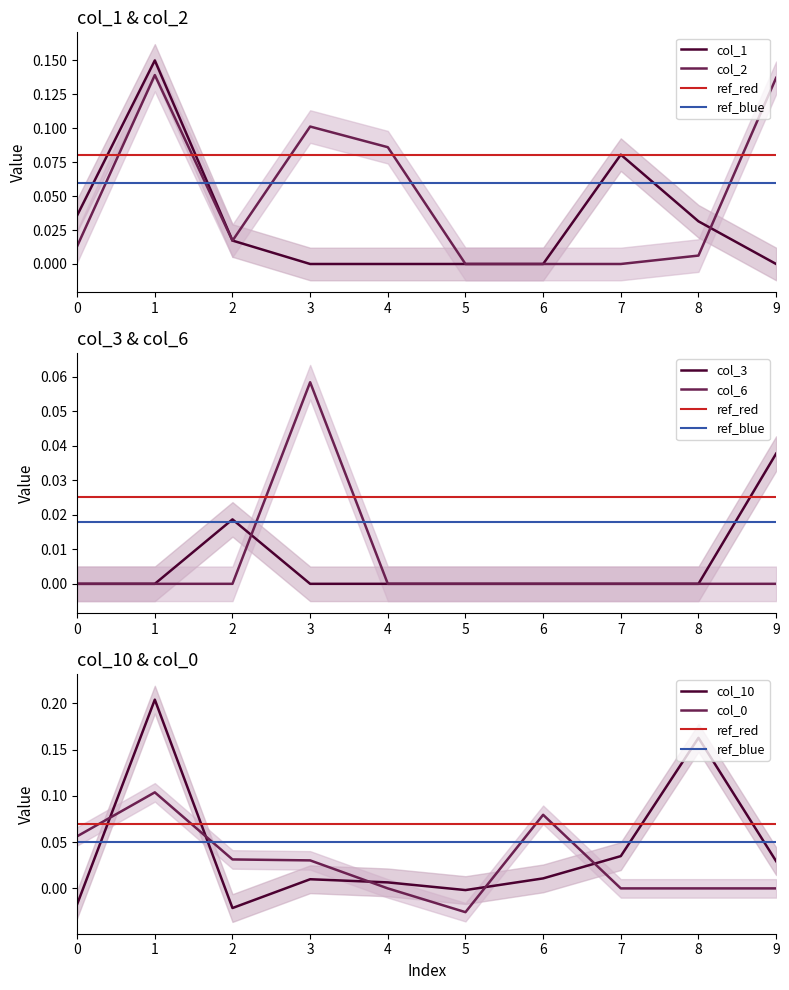

Which series has the widest spread of values?

col_10